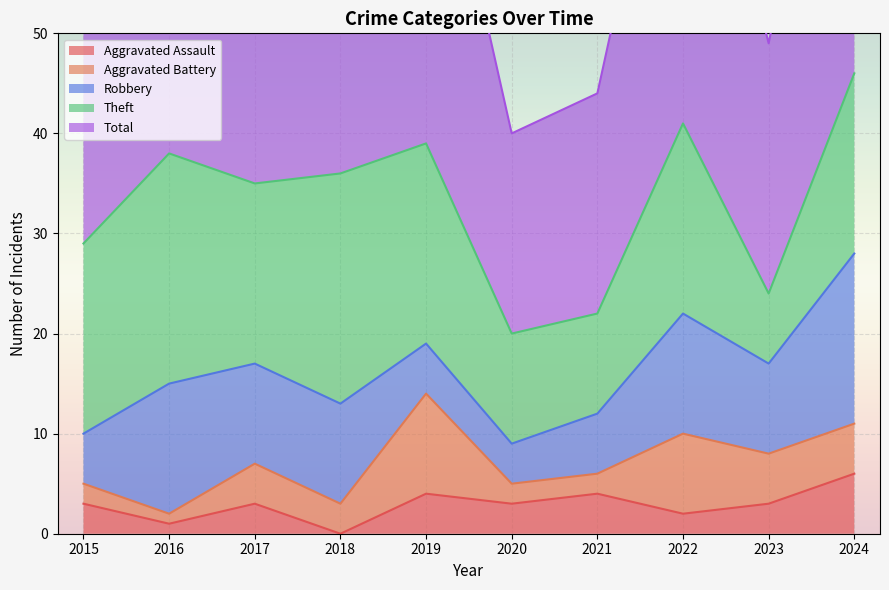

How many lines are shown in the chart?

5